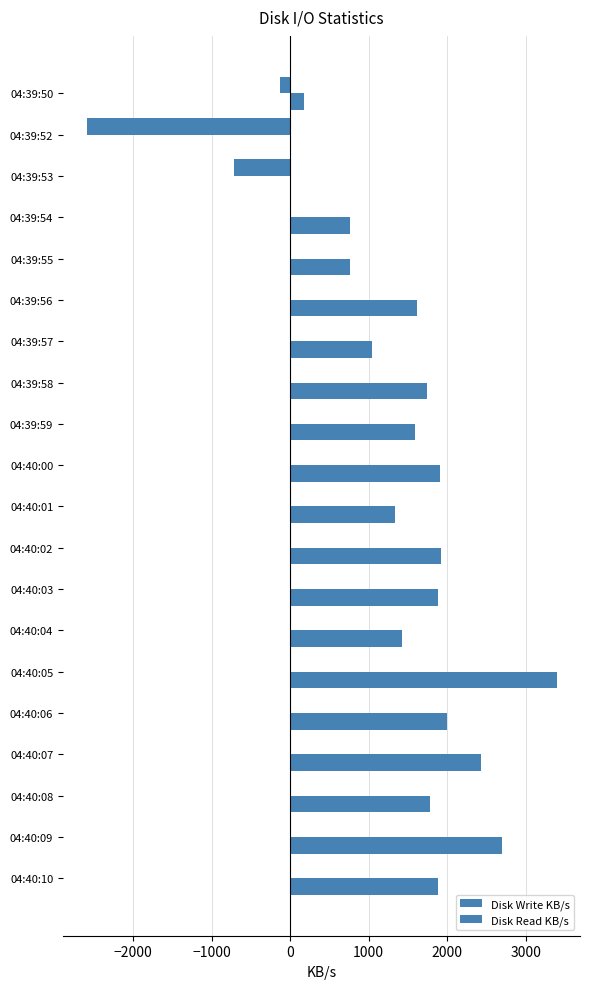

How many values in the Disk Write KB/s series exceed 1736?

10